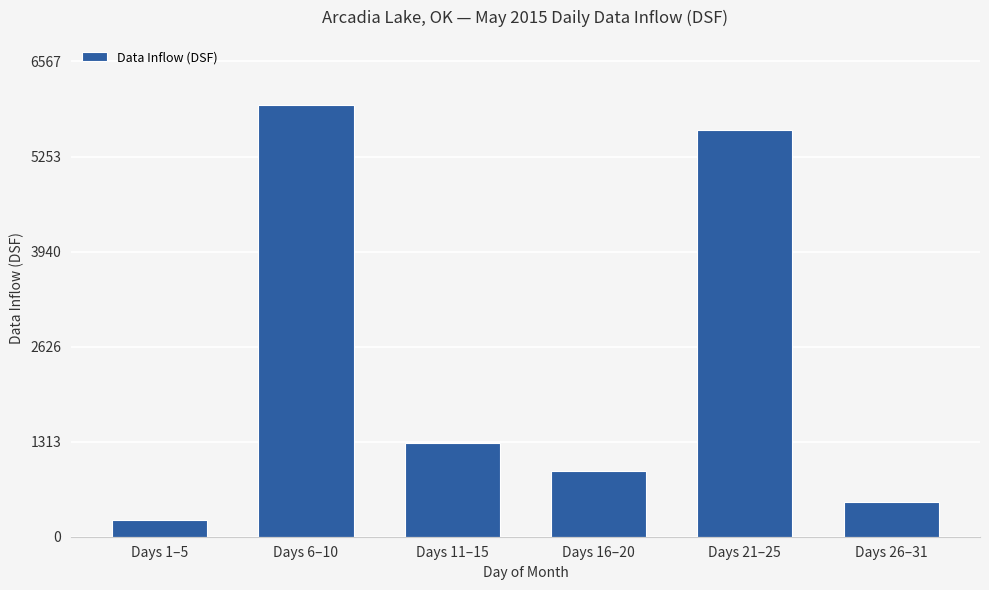

Rank the categories by value from lowest to highest.

Days 1–5, Days 26–31, Days 16–20, Days 11–15, Days 21–25, Days 6–10